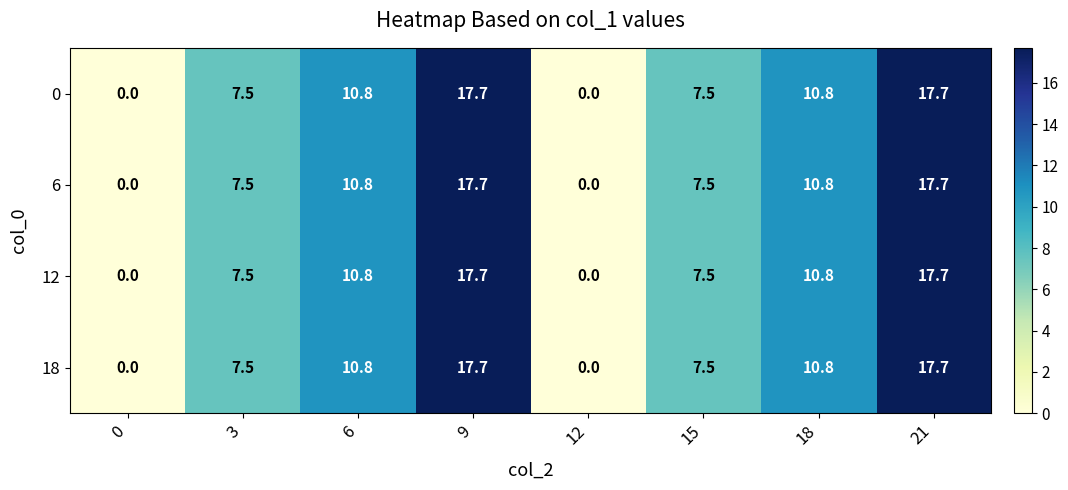

At which label does 18 first exceed 10?

6